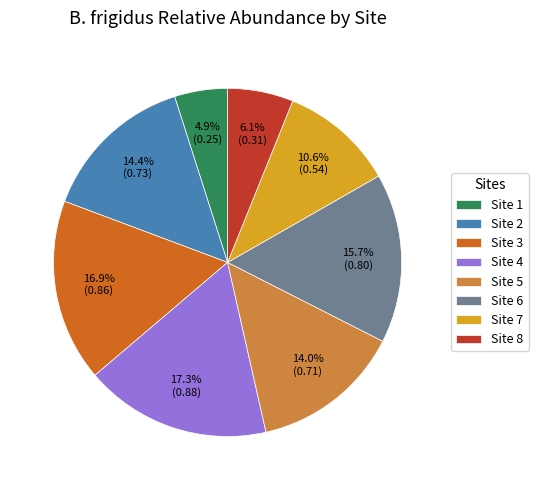

Do Site 2 and Site 6 together represent more than half of the pie?

No